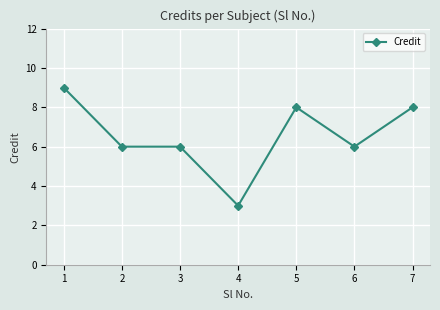

What is the greatest value displayed?

9